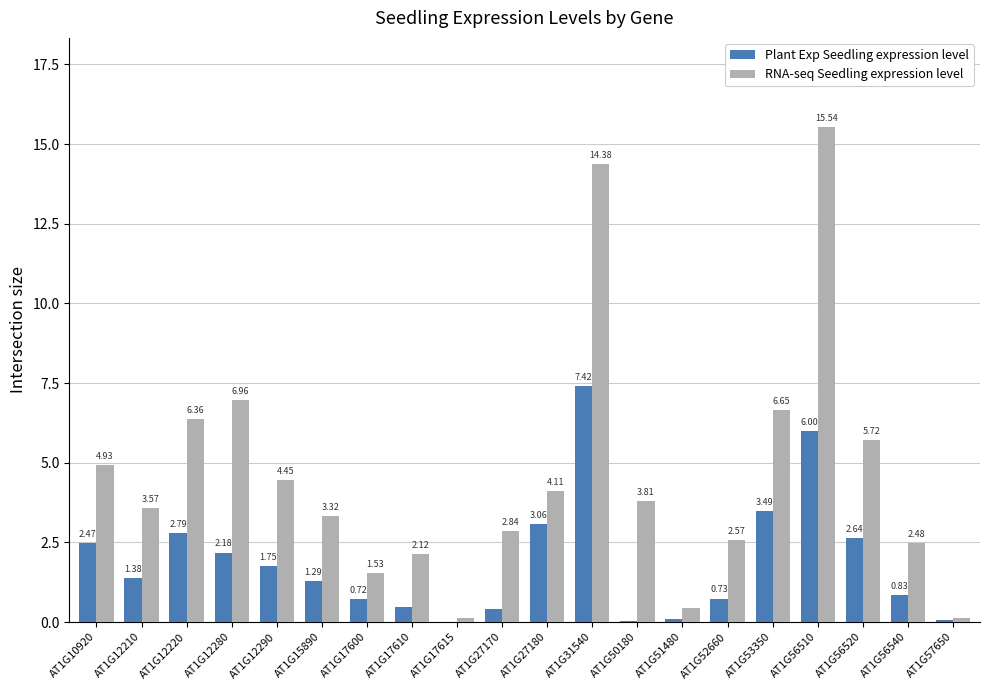

At which category is the sum across all series the highest?

AT1G31540